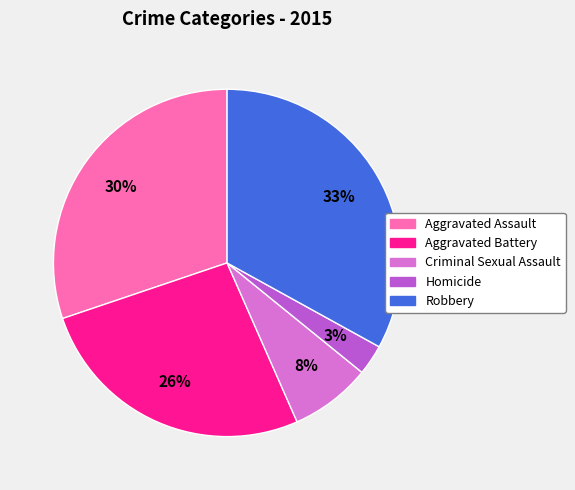

Combined, do Homicide and Aggravated Battery account for over 50%?

No